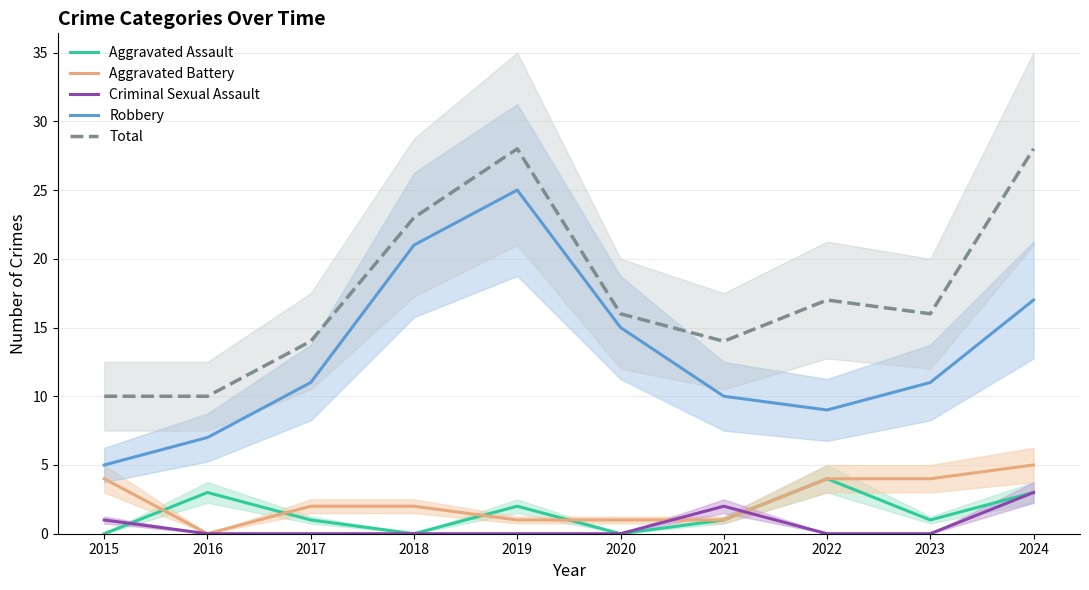

Which category has the lowest value in the Criminal Sexual Assault series?

2016